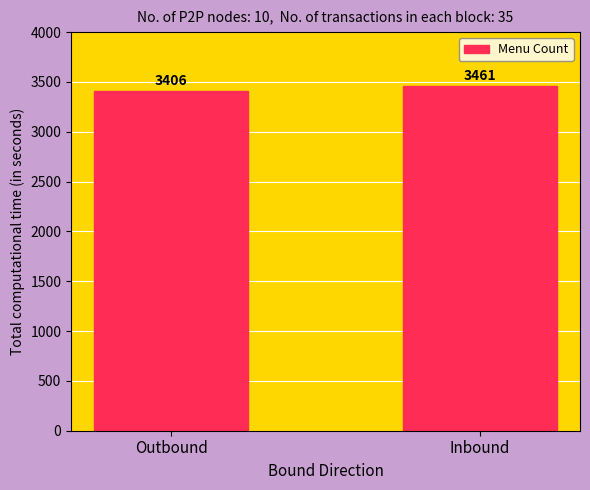

Are the bars horizontal?

No